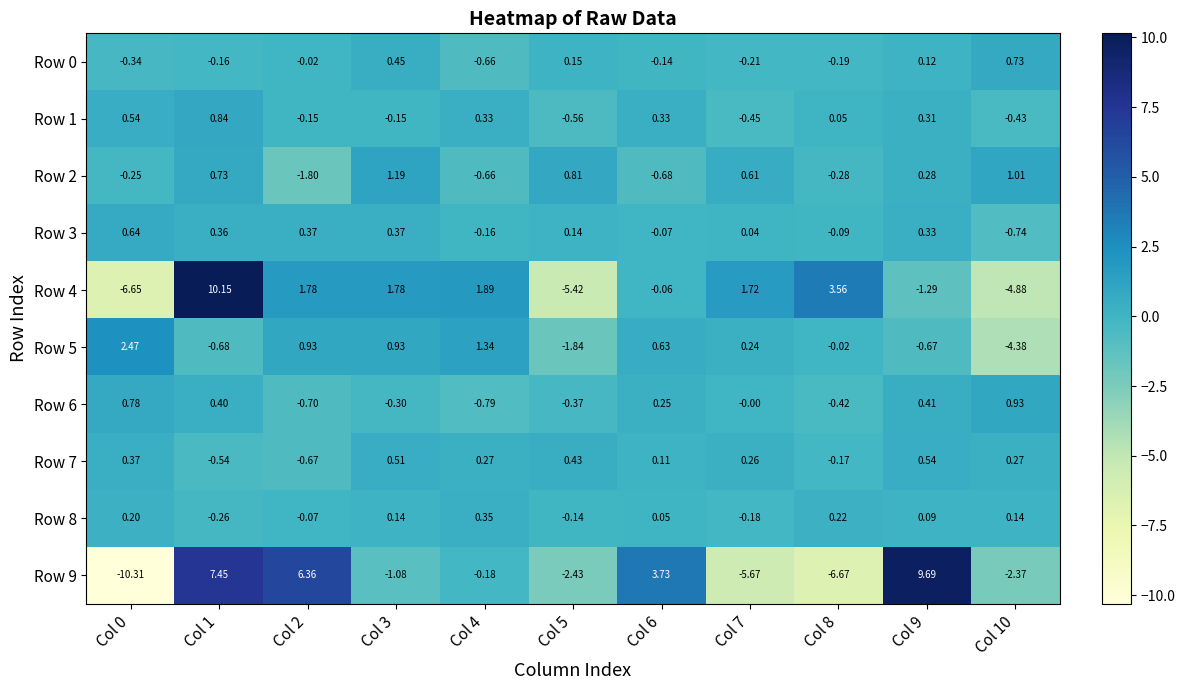

At which category is the sum across all series the highest?

Col 1